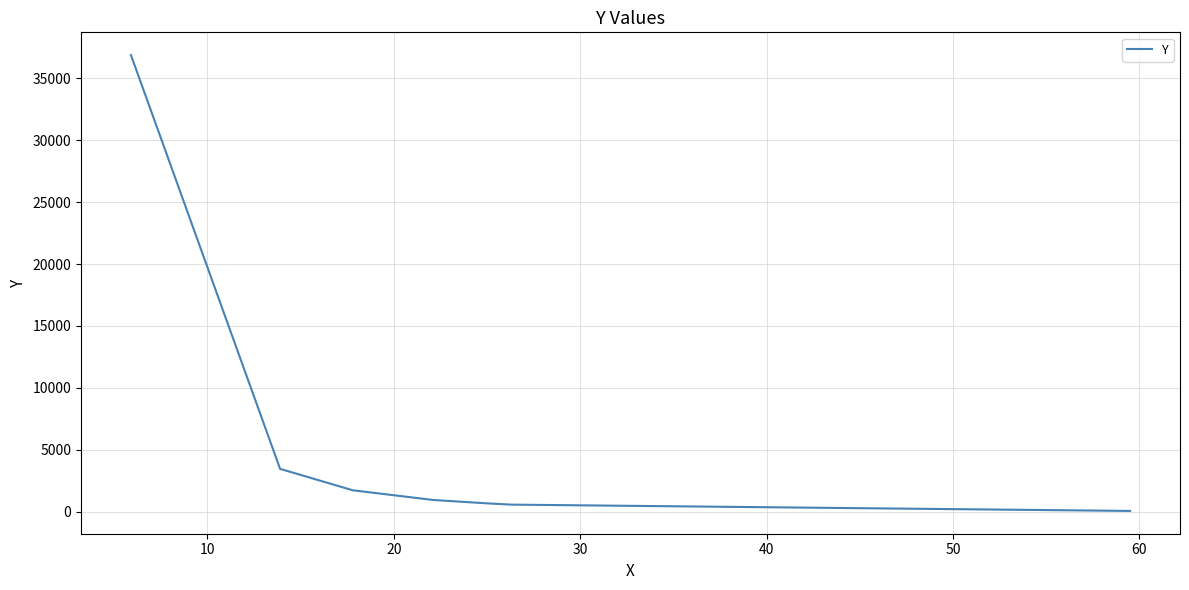

What is the average value?

6331.6